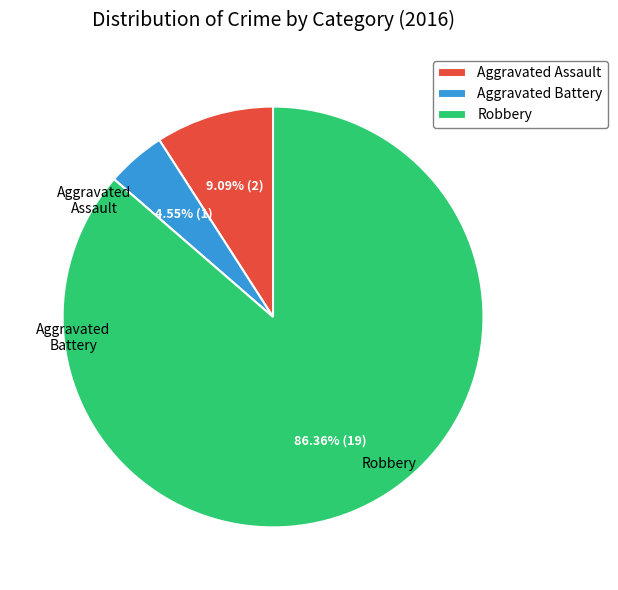

Which category has the smallest portion of the pie?

Aggravated Battery